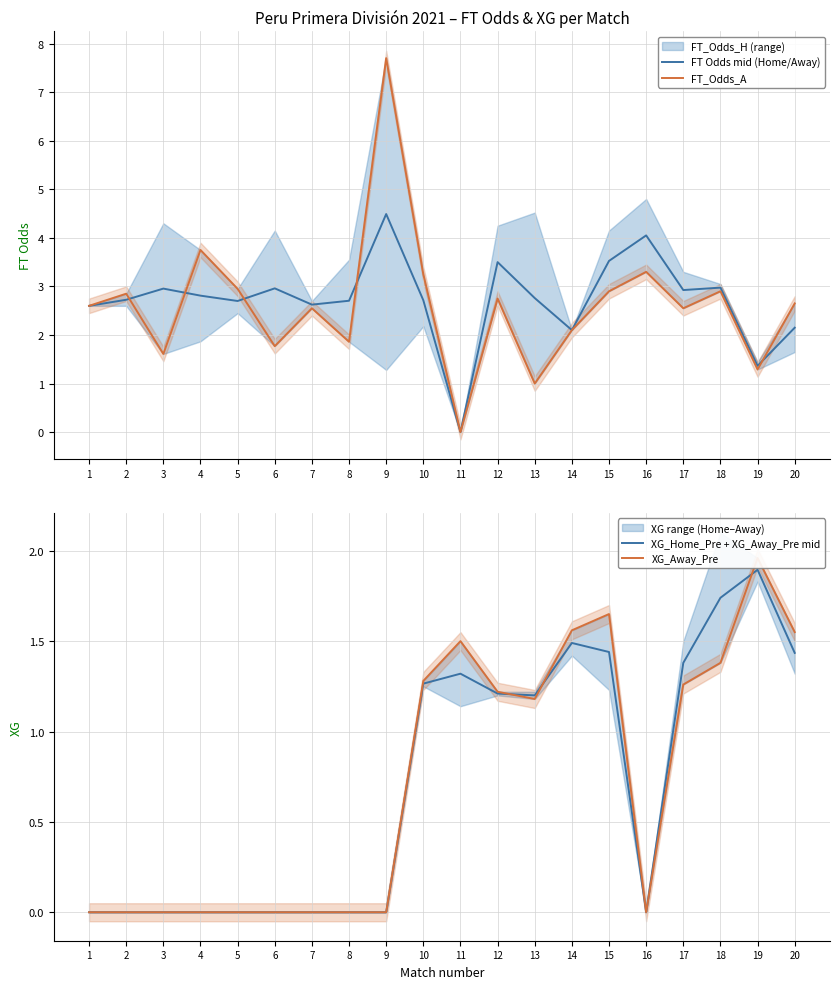

What is the difference between the maximum and minimum values in the FT Odds mid (Home/Away) series?

4.5